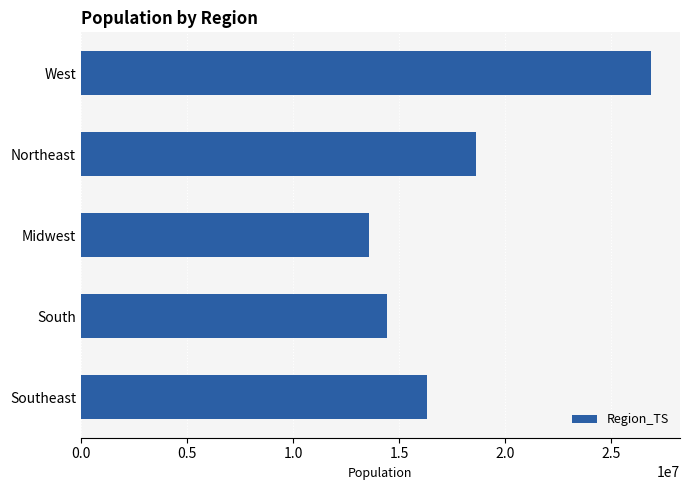

What is the difference between the maximum and minimum values?

13342558